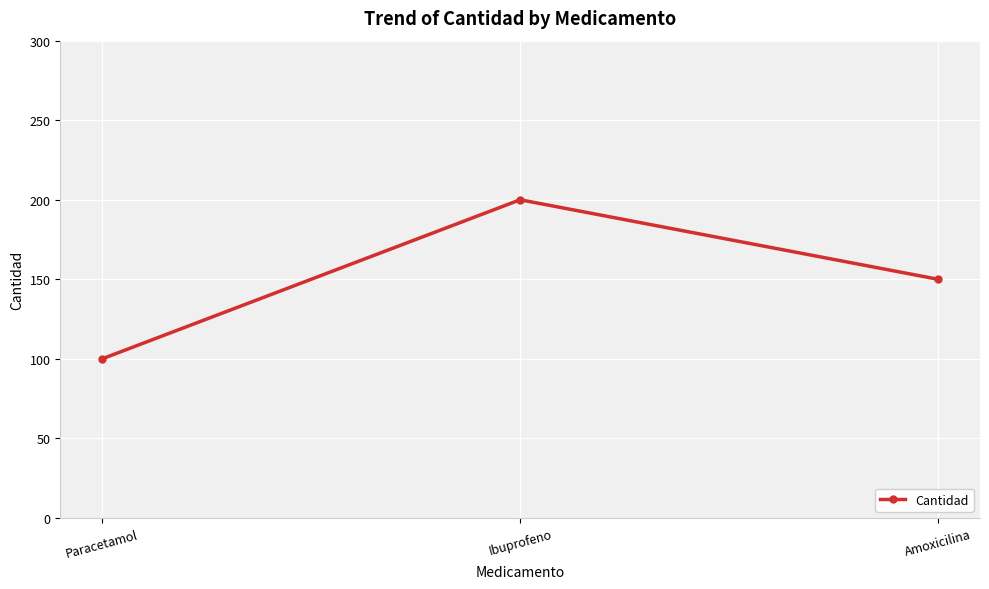

What is the approximate value at Paracetamol?

100